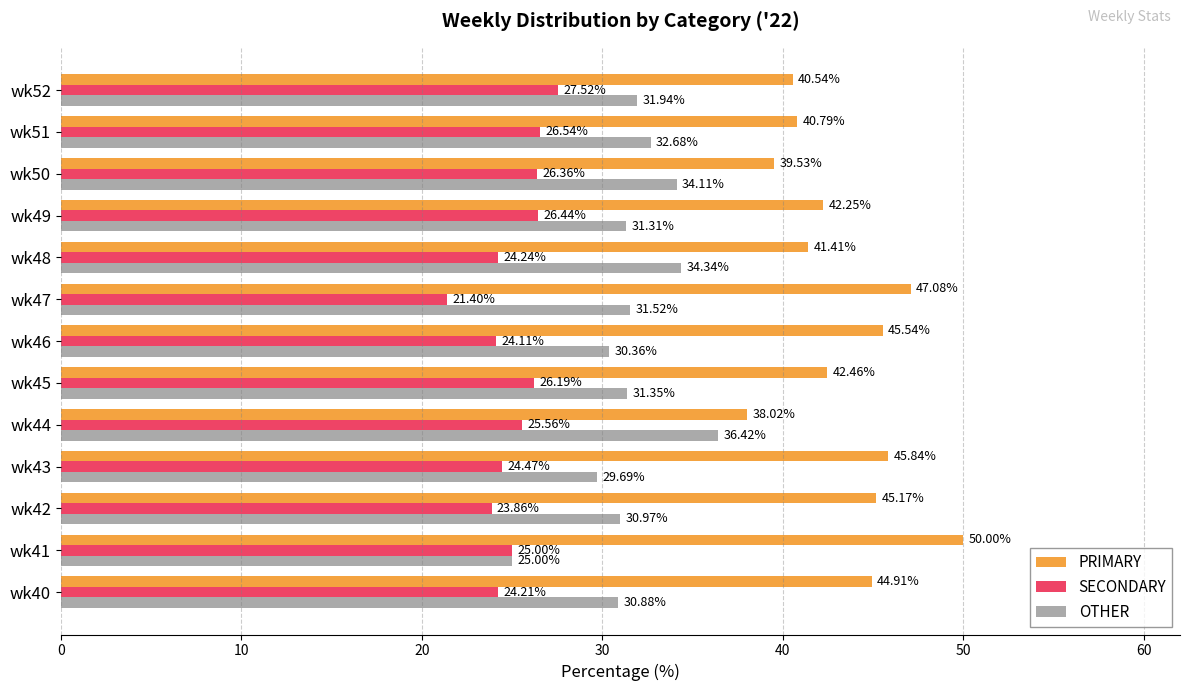

Between wk45 and wk48, which series saw the biggest shift?

OTHER